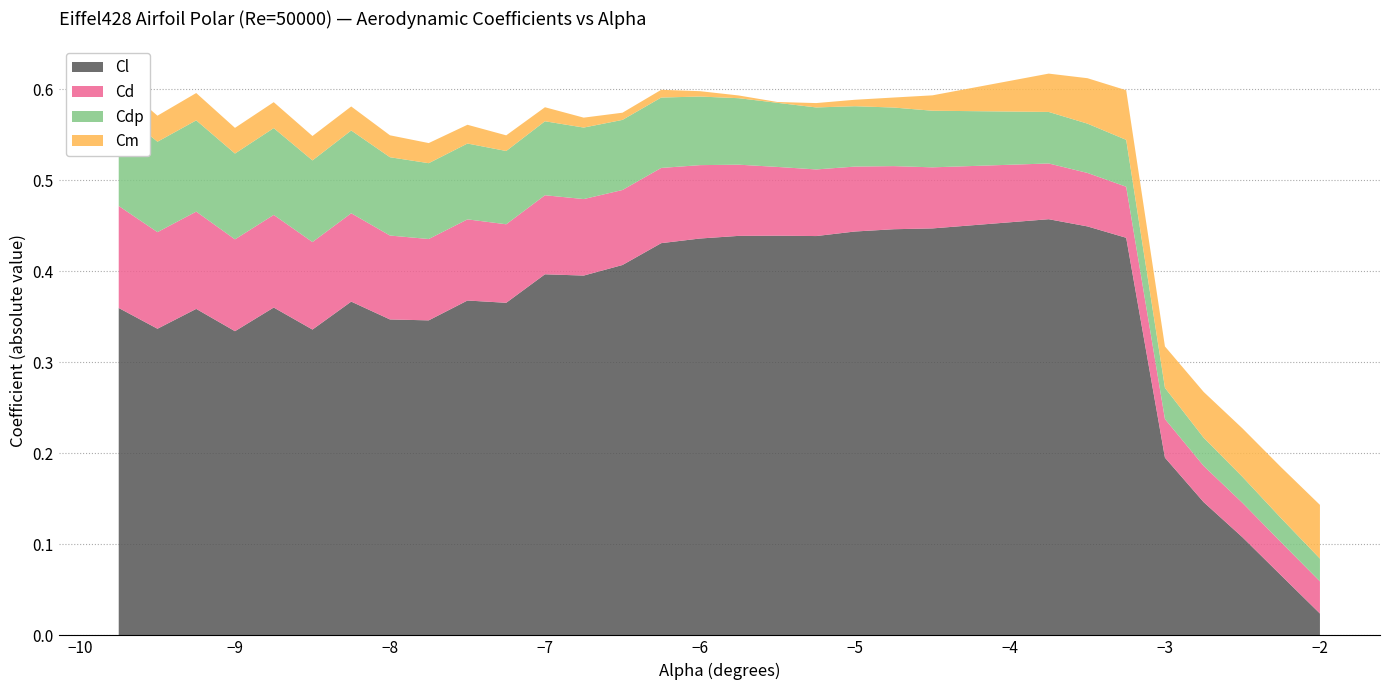

Reading left to right, what are all the values shown in this chart?

Cl: -0.4	-0.3	-0.4	-0.3	-0.4	-0.3	-0.4	-0.3	-0.3	-0.4	-0.4	-0.4	-0.4	-0.4	-0.4	-0.4	-0.4	-0.4	-0.4	-0.4	-0.4	-0.4	-0.5	-0.4	-0.4	-0.2	-0.1	-0.1	-0.1	-0.0
Cd: 0.1	0.1	0.1	0.1	0.1	0.1	0.1	0.1	0.1	0.1	0.1	0.1	0.1	0.1	0.1	0.1	0.1	0.1	0.1	0.1	0.1	0.1	0.1	0.1	0.1	0.0	0.0	0.0	0.0	0.0
Cdp: 0.1	0.1	0.1	0.1	0.1	0.1	0.1	0.1	0.1	0.1	0.1	0.1	0.1	0.1	0.1	0.1	0.1	0.1	0.1	0.1	0.1	0.1	0.1	0.1	0.1	0.0	0.0	0.0	0.0	0.0
Cm: -0.0	-0.0	-0.0	-0.0	-0.0	-0.0	-0.0	-0.0	-0.0	-0.0	-0.0	-0.0	-0.0	-0.0	-0.0	-0.0	-0.0	0.0	0.0	0.0	0.0	0.0	0.0	0.0	0.1	-0.0	-0.1	-0.1	-0.1	-0.1